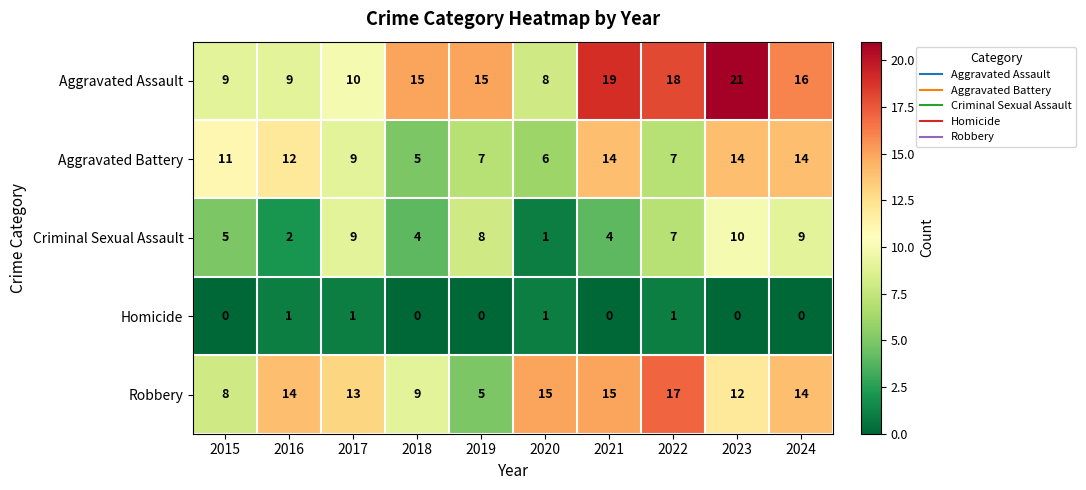

What is the sum of the Robbery values at 2021 and 2015?

23